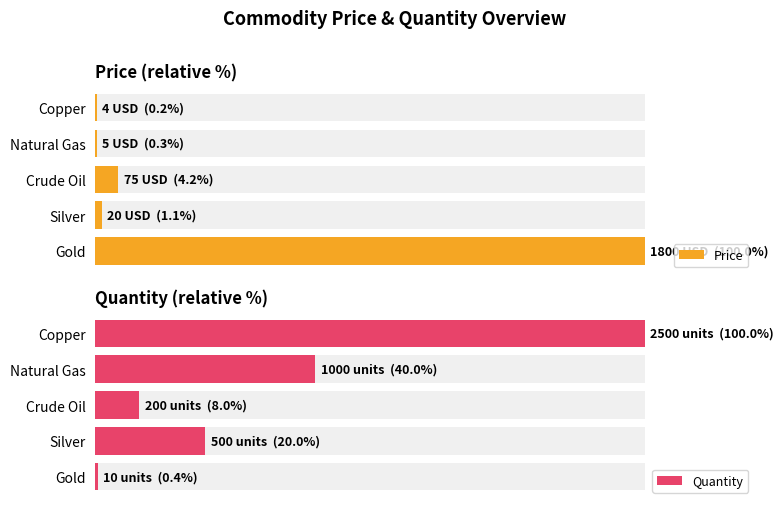

At Natural Gas, list the series in order from smallest to largest.

Price, Quantity